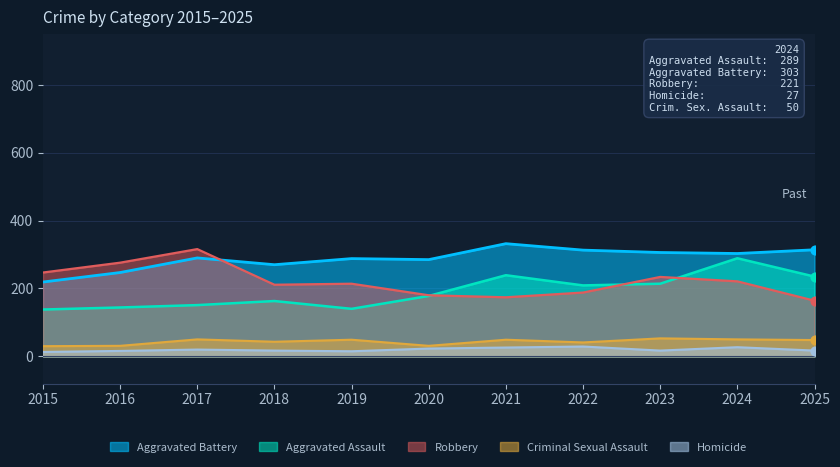

Which series has the largest total across all categories?

Aggravated Battery